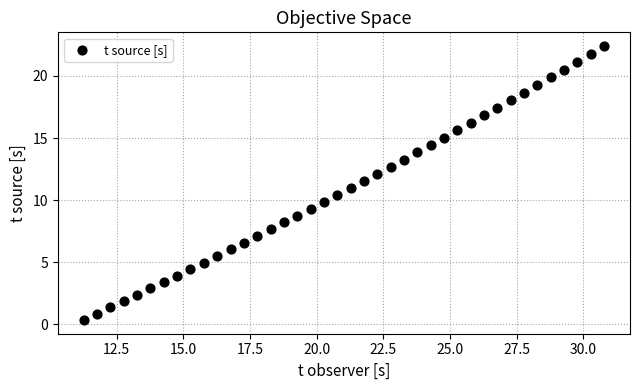

What is the range of X values (max minus min)?

19.5